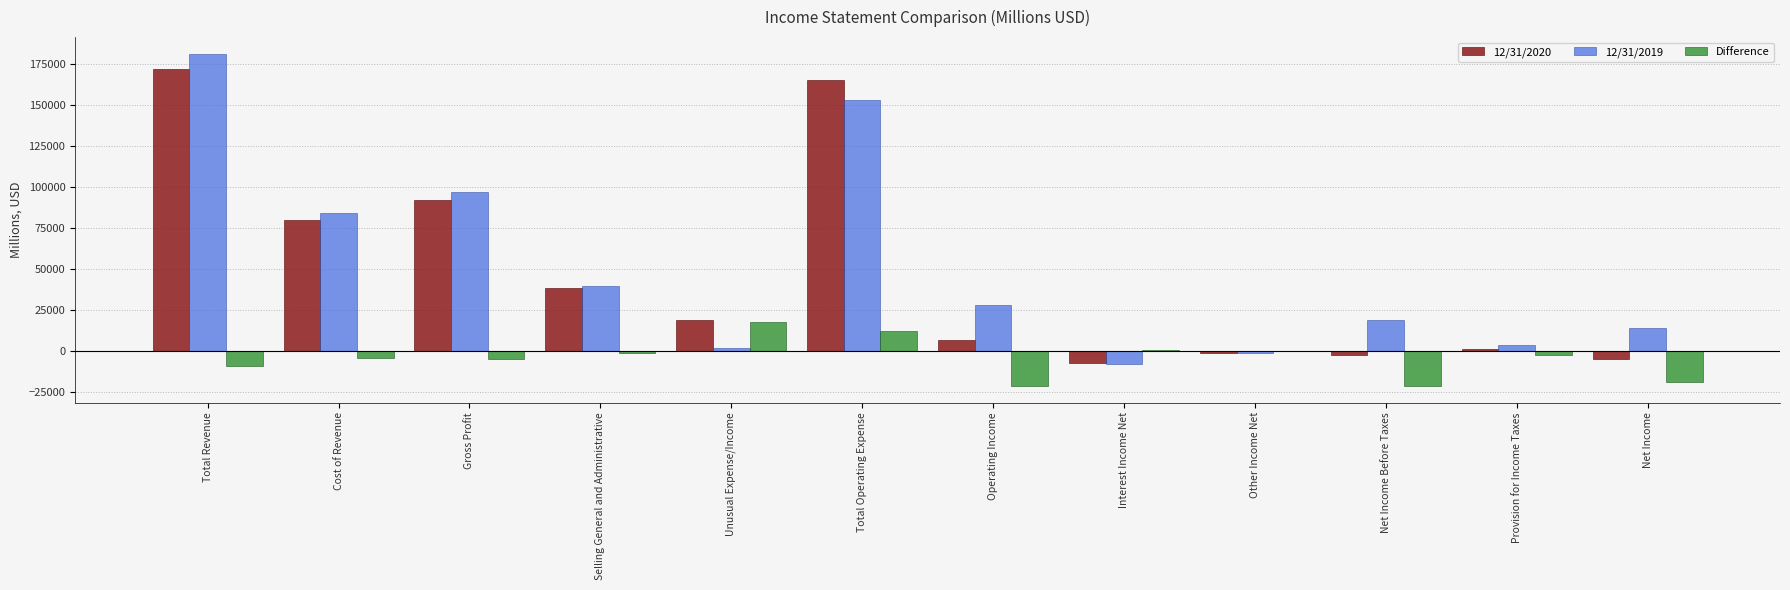

At which label does 12/31/2020 first exceed 18880?

Total Revenue